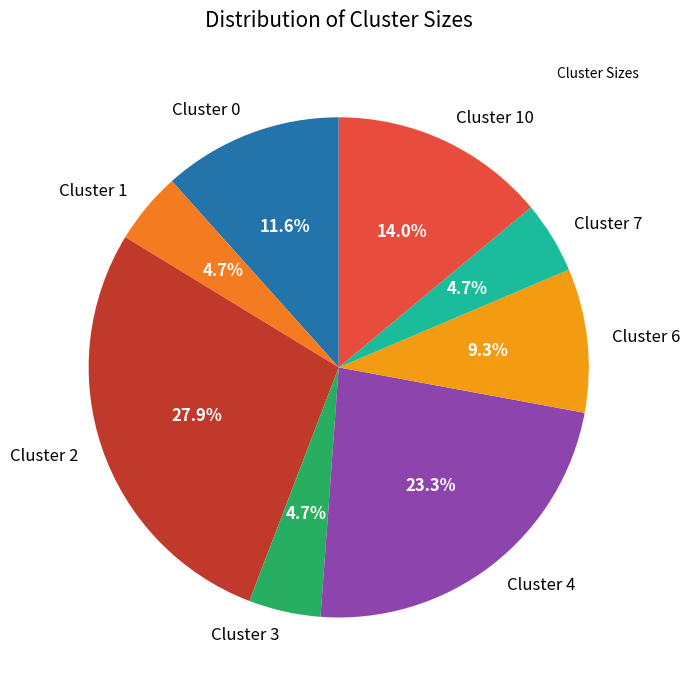

Do Cluster 10 and Cluster 4 together represent more than half of the pie?

No